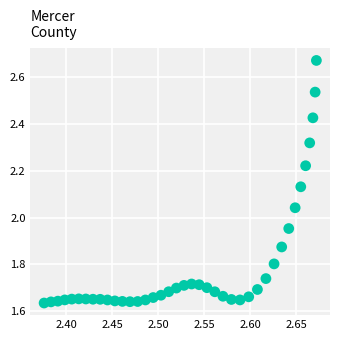

What is the range of X values (max minus min)?

0.3